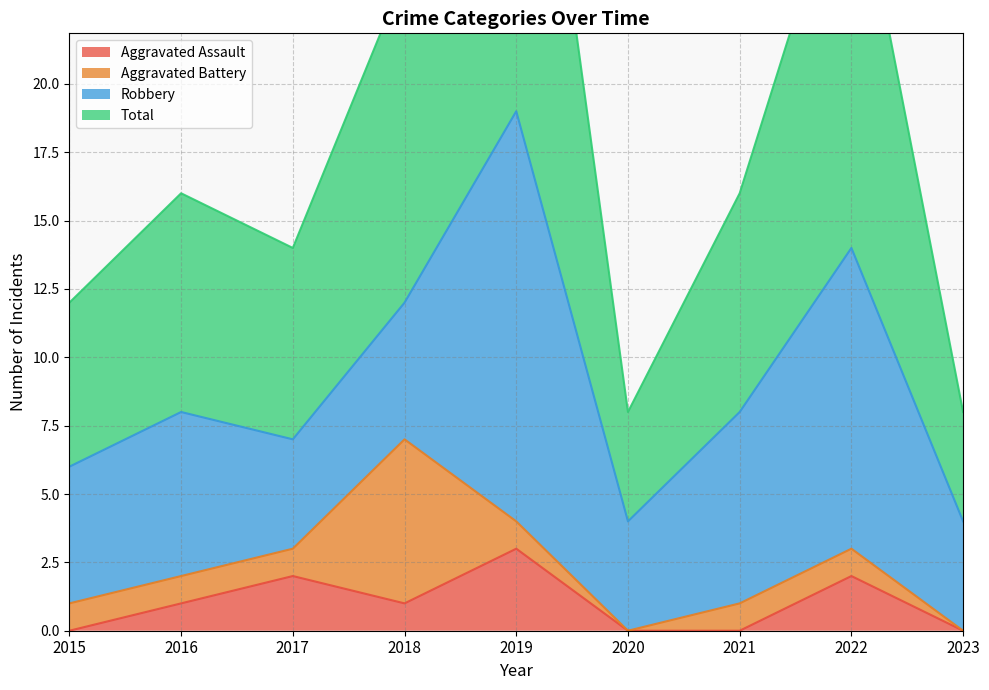

What is the value of the Total point at the 9th from the left?

8